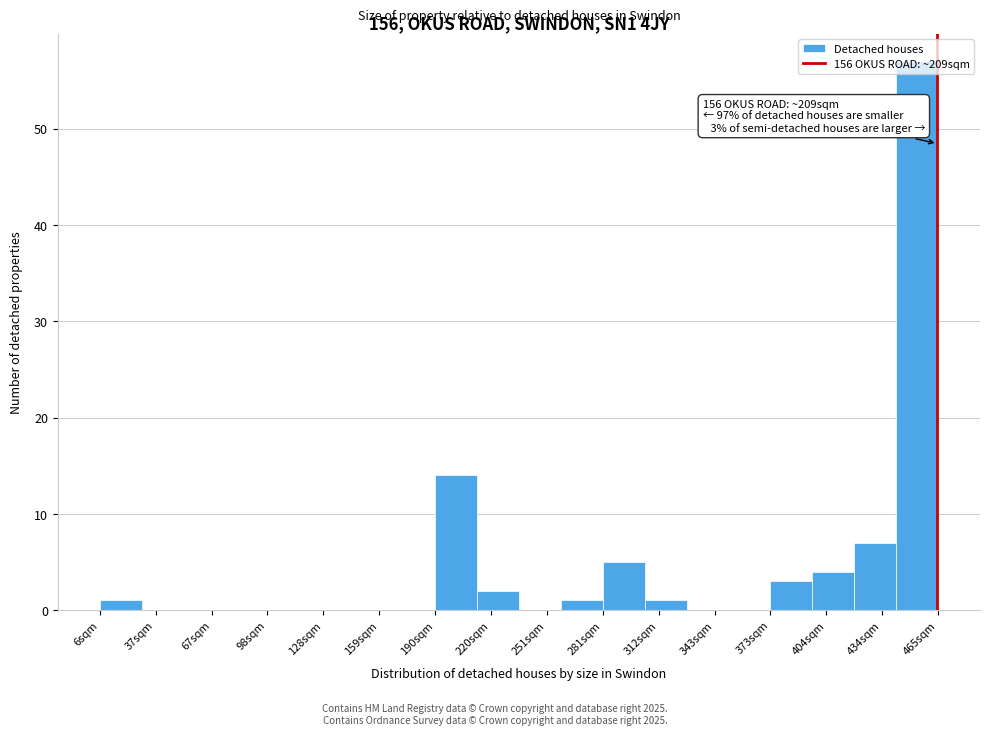

Which range on the x-axis has the tallest bar?

440 to 465